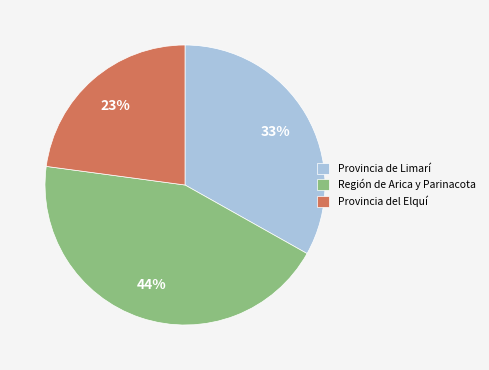

To the nearest percent, what portion does Provincia de Limarí represent?

33%